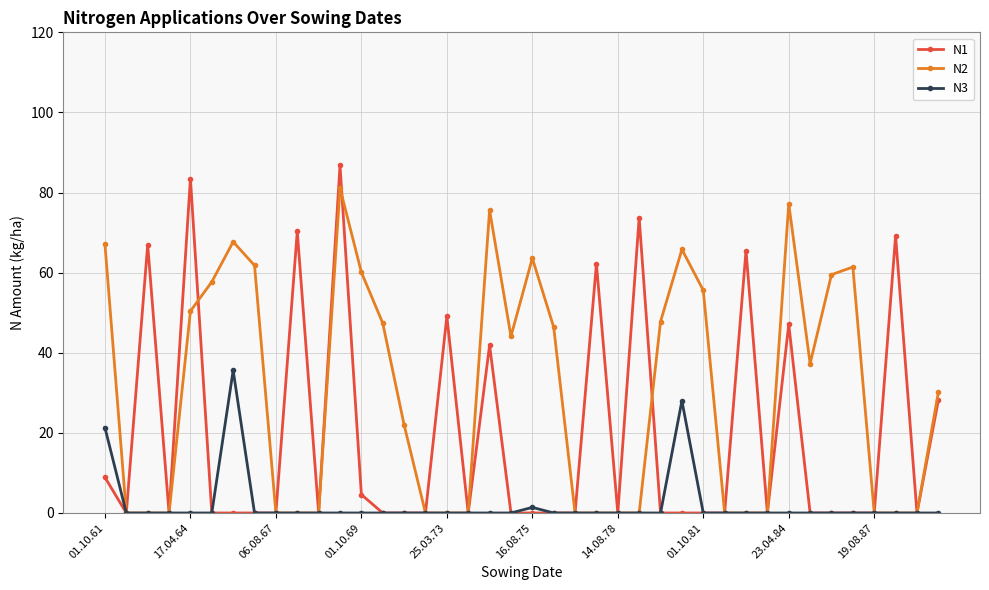

What is the greatest value displayed?

86.8